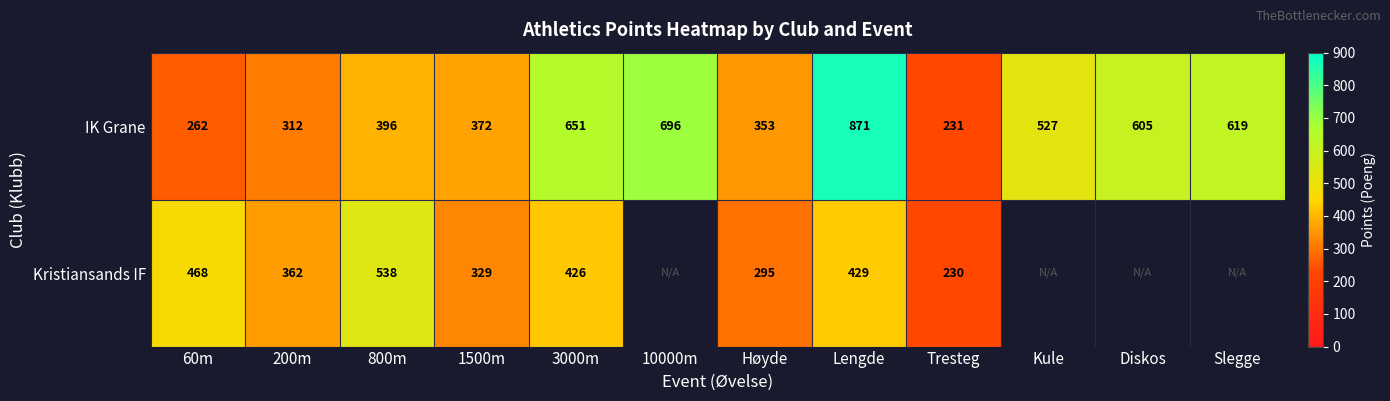

What is the highest value of the IK Grane series?

871